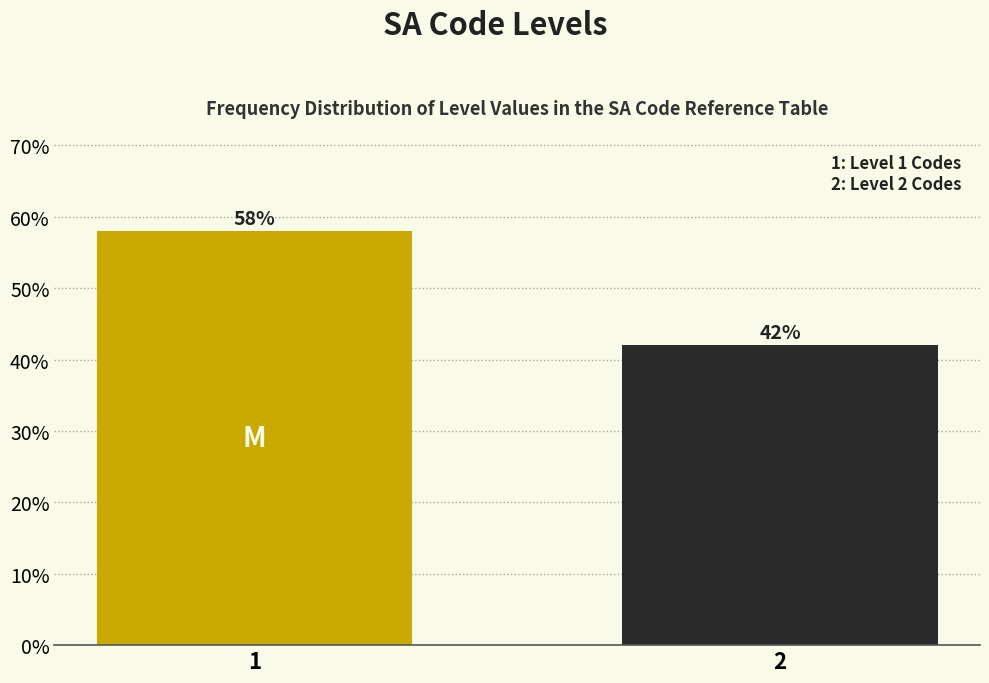

Reading left to right, transcribe all the data shown in this chart.

1=58.0	2=42.0